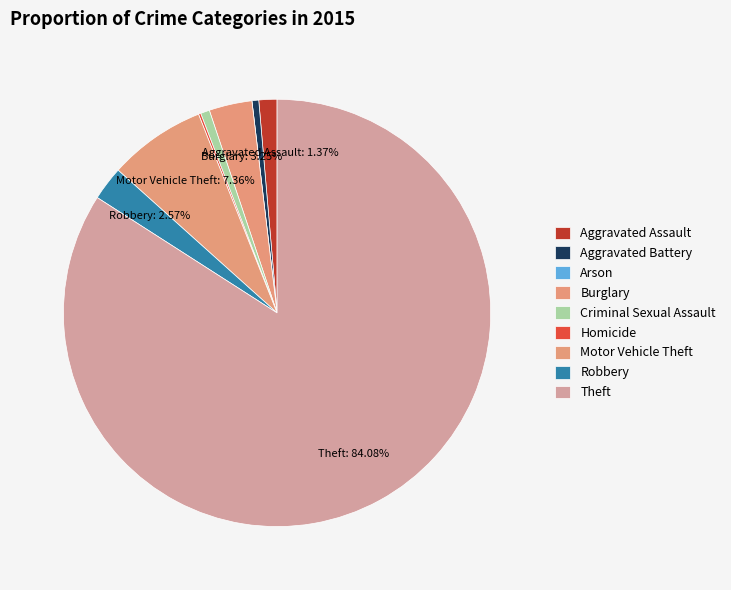

How many segments does this pie chart have?

9